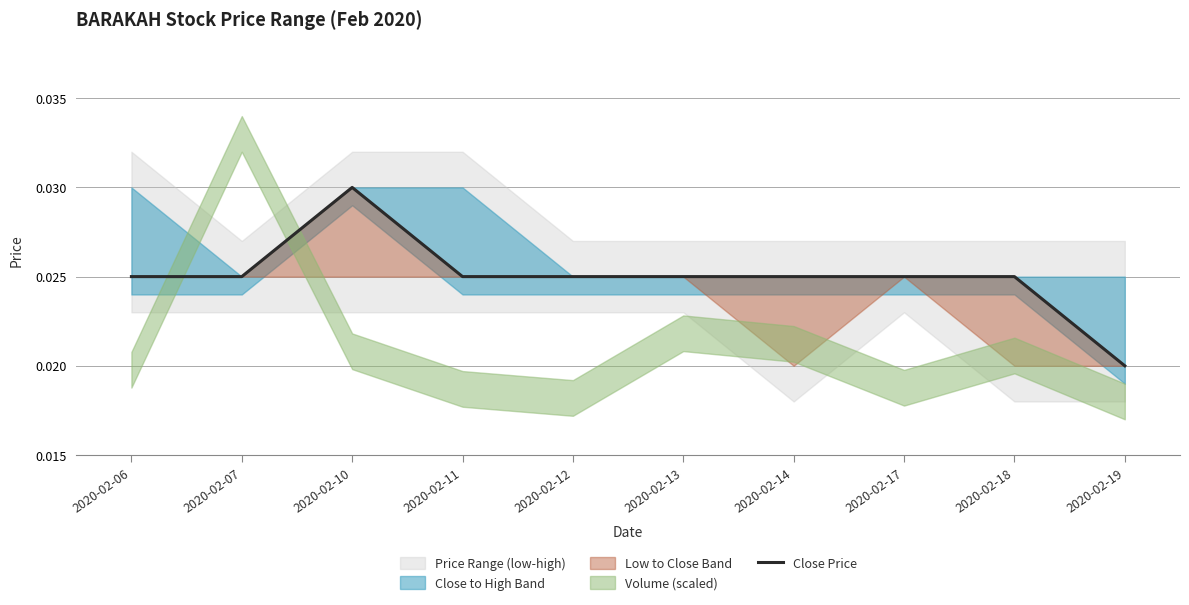

The chart shows a value of 0.0 at 2020-02-14. True or false?

False